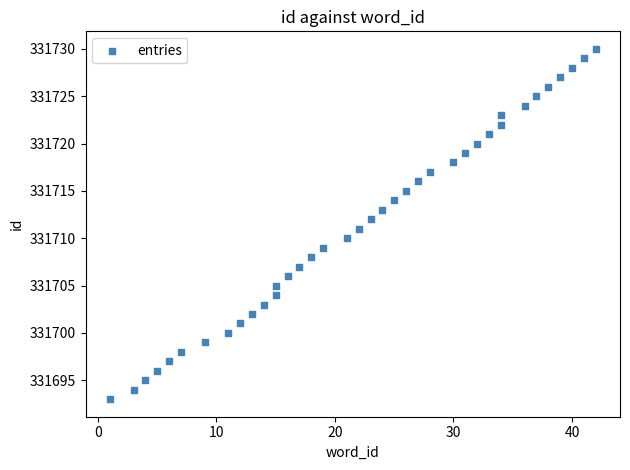

What is the range of X values (max minus min)?

41